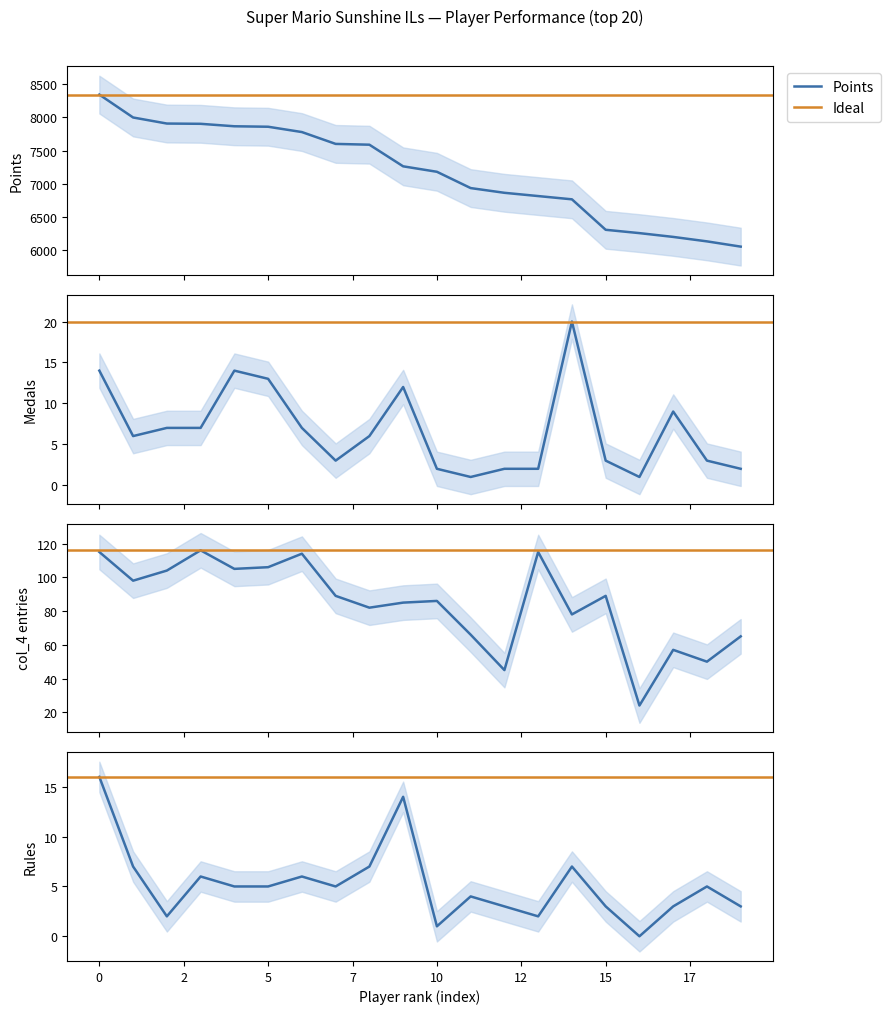

Is the value of Points at 7 greater than the value of col_4 at Points?

Yes